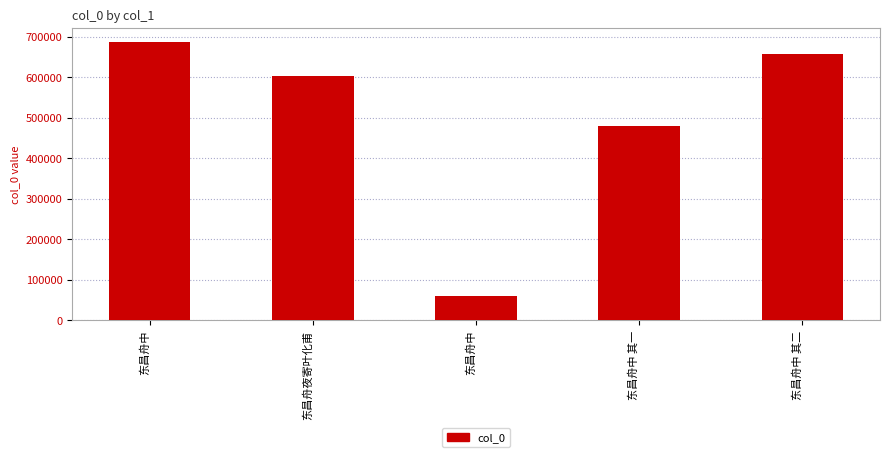

What is the label of the 3rd bar from the left?

东昌舟中